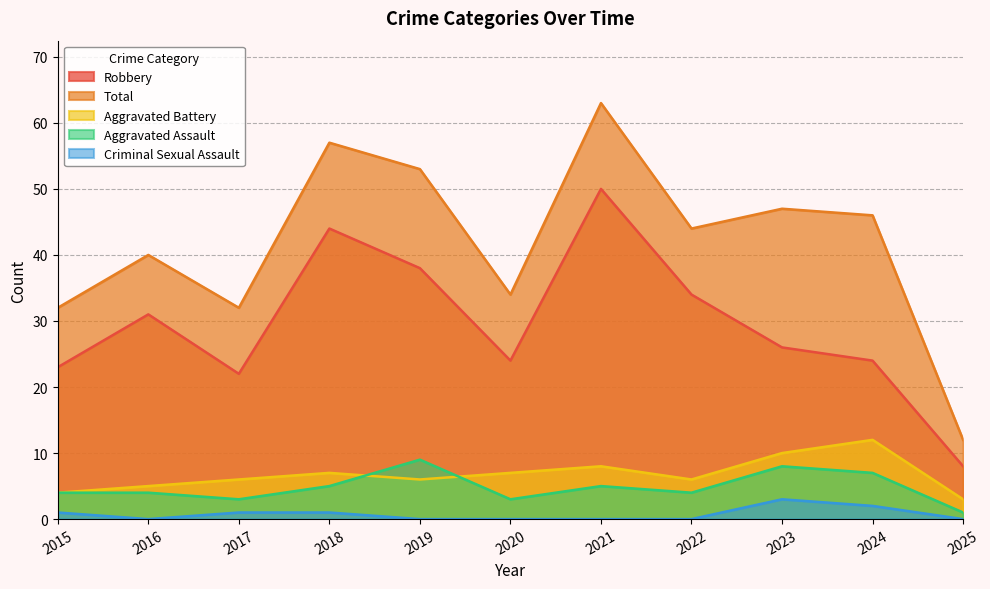

At how many categories does at least one series exceed 59?

1